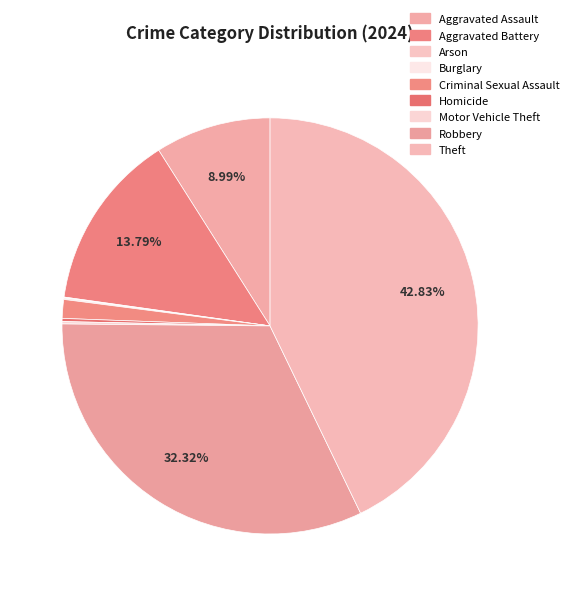

Between Aggravated Assault and Homicide, which is larger?

Aggravated Assault